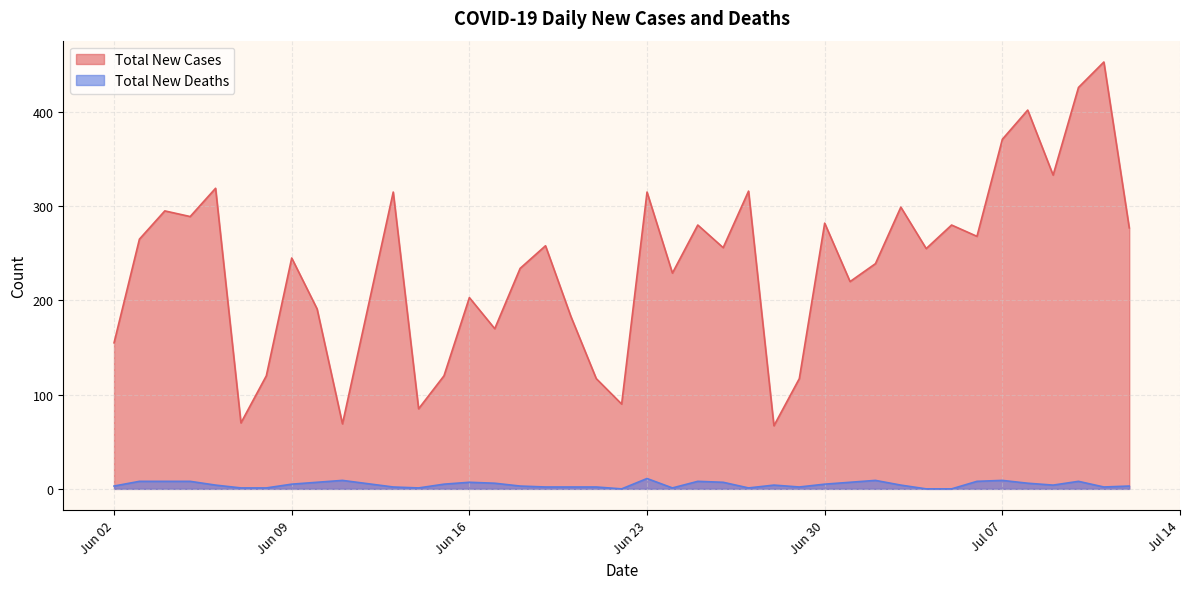

What is the difference between the maximum and minimum values in the Total New Deaths series?

11